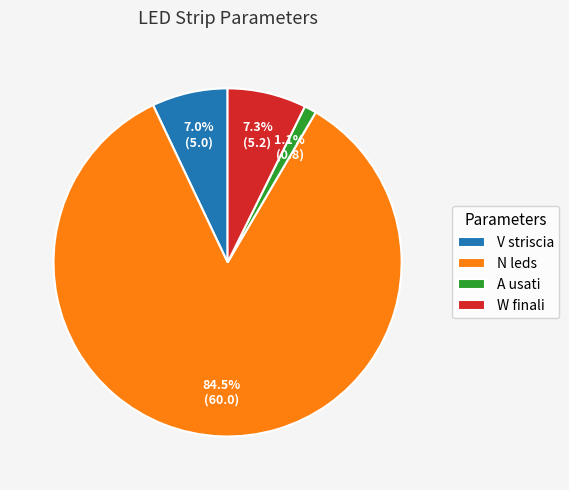

Which slice is the largest?

N leds